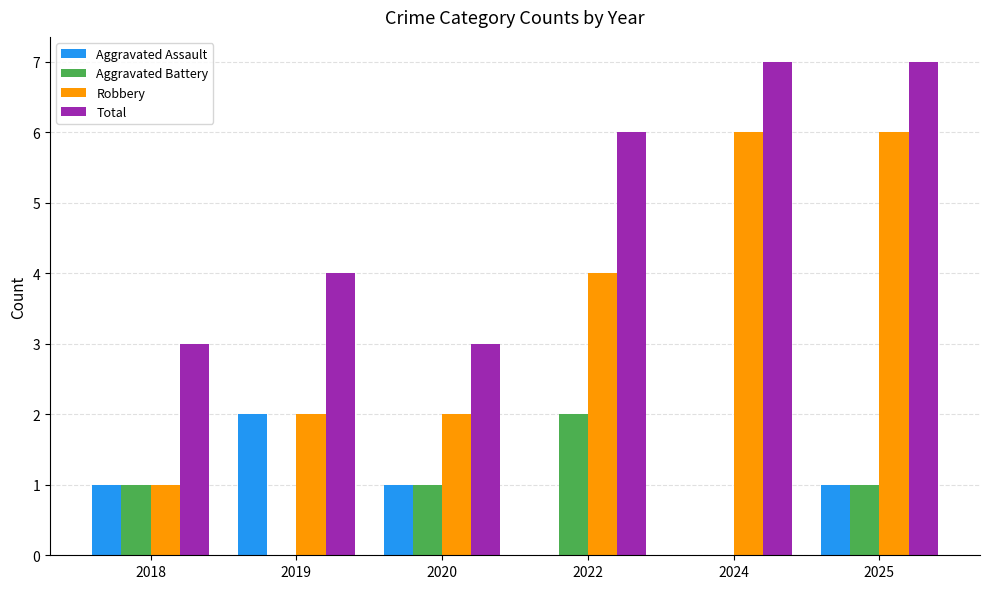

Which series changed the most between 2019 and 2024?

Robbery